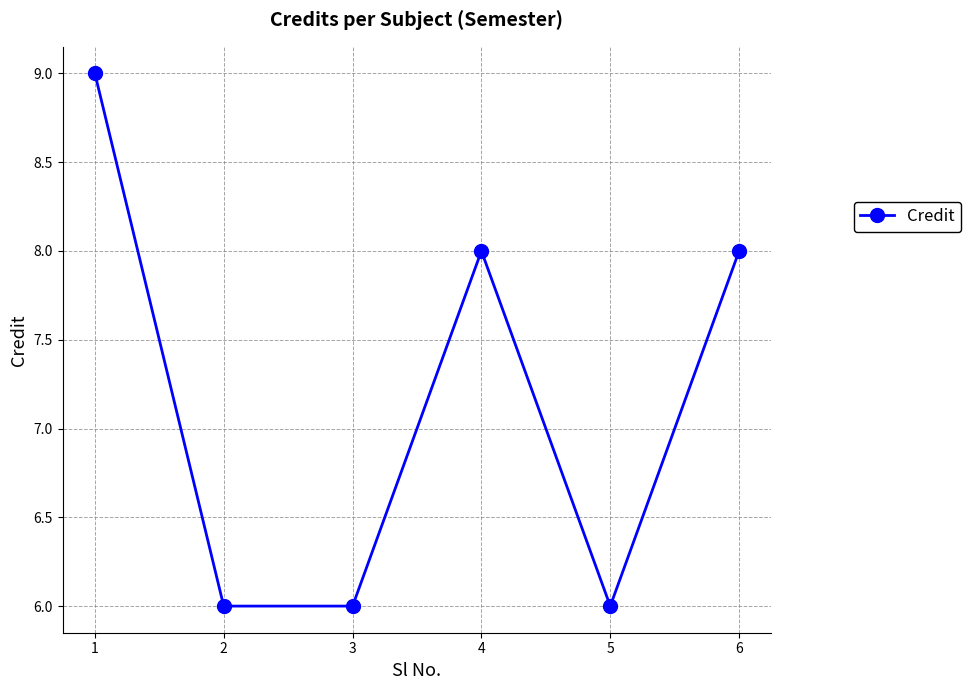

How many points are higher than both their immediate neighbors (excluding endpoints)?

1